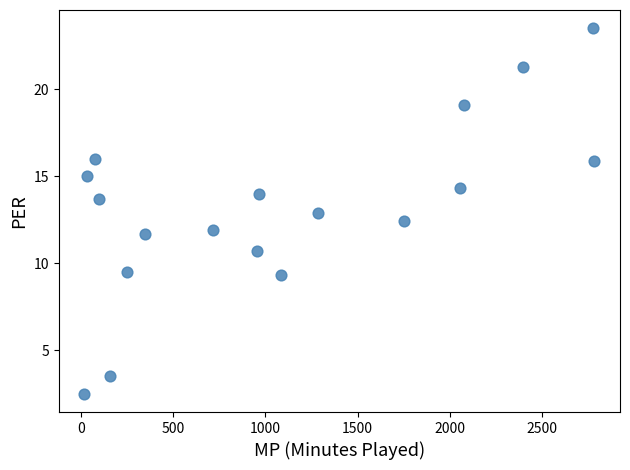

What is the range of Y values (max minus min)?

21.0